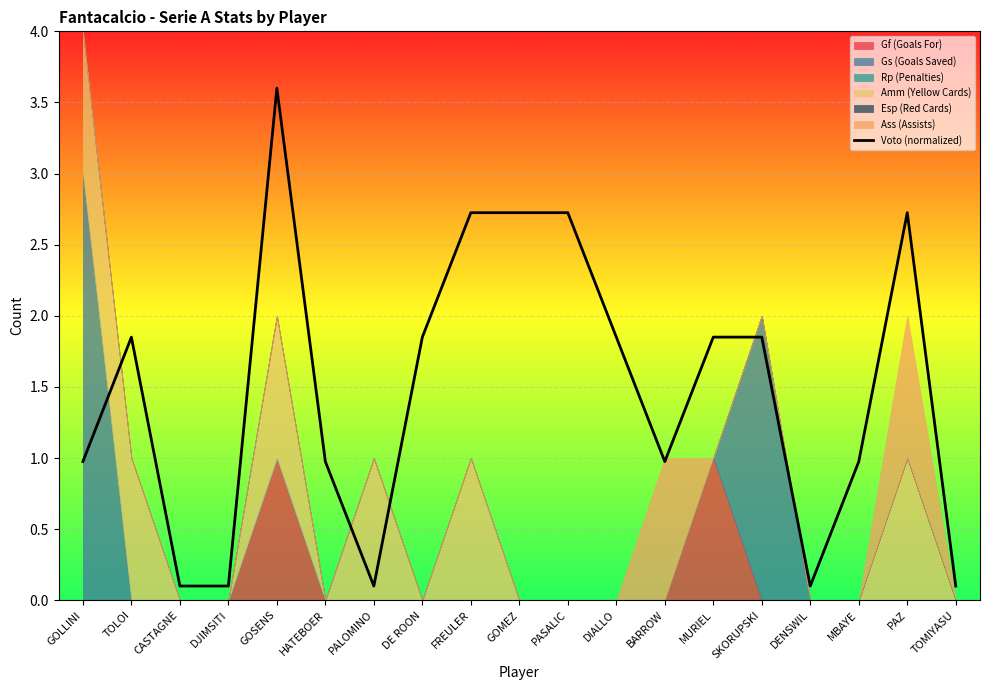

What is the difference between the values at PASALIC and SKORUPSKI?

0.9